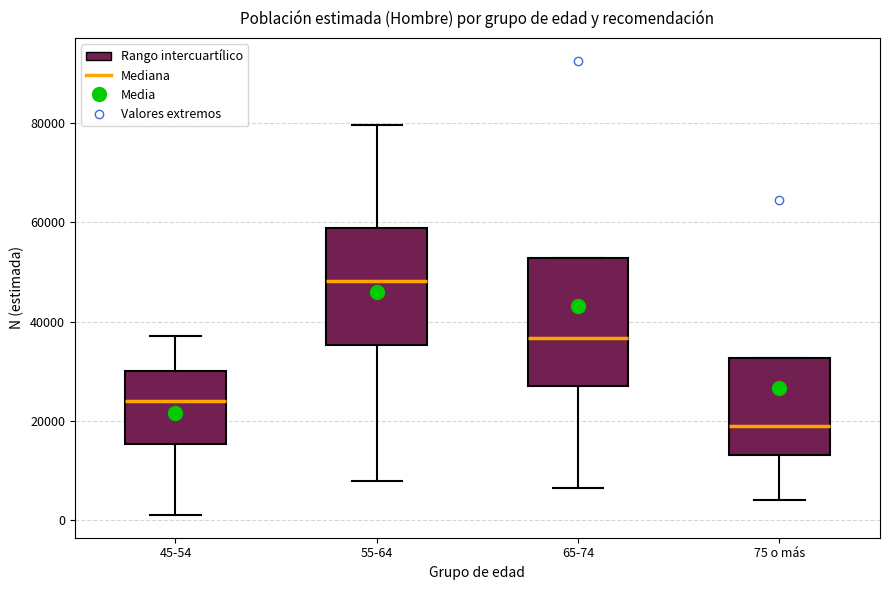

Where does the lower whisker of the box for 75 o más end on the y-axis? The values are not printed on the chart, so give them approximately, as read against the axis.

4000